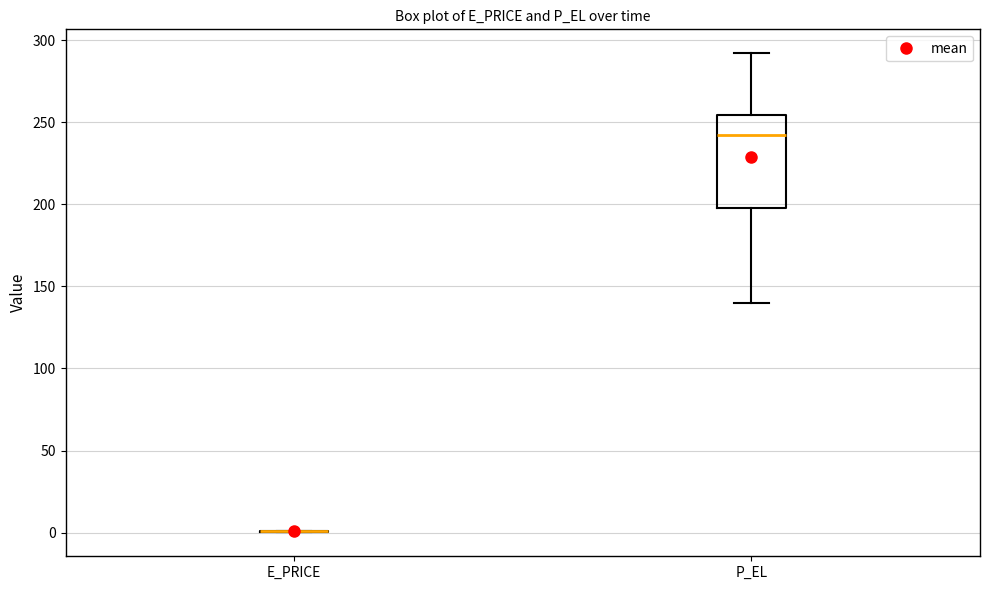

Reading left to right, read every box against the y-axis: the position of its median line, the range the box covers, and the ends of its whiskers. The values are not printed on the chart, so give them approximately, as read against the axis.

E_PRICE: box collapsed to a line at 0, whiskers 0 to 0
P_EL: median 240, box 195 to 255, whiskers 140 to 290